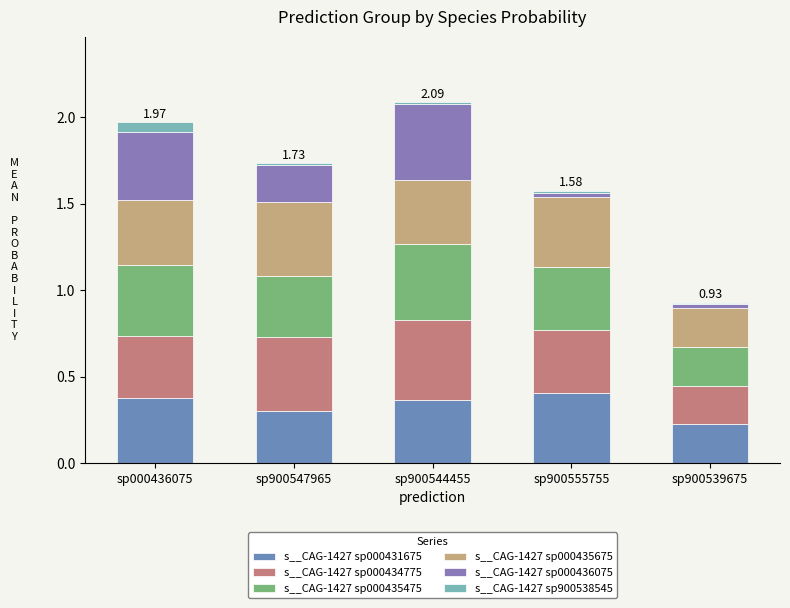

How many bars are there in total?

5